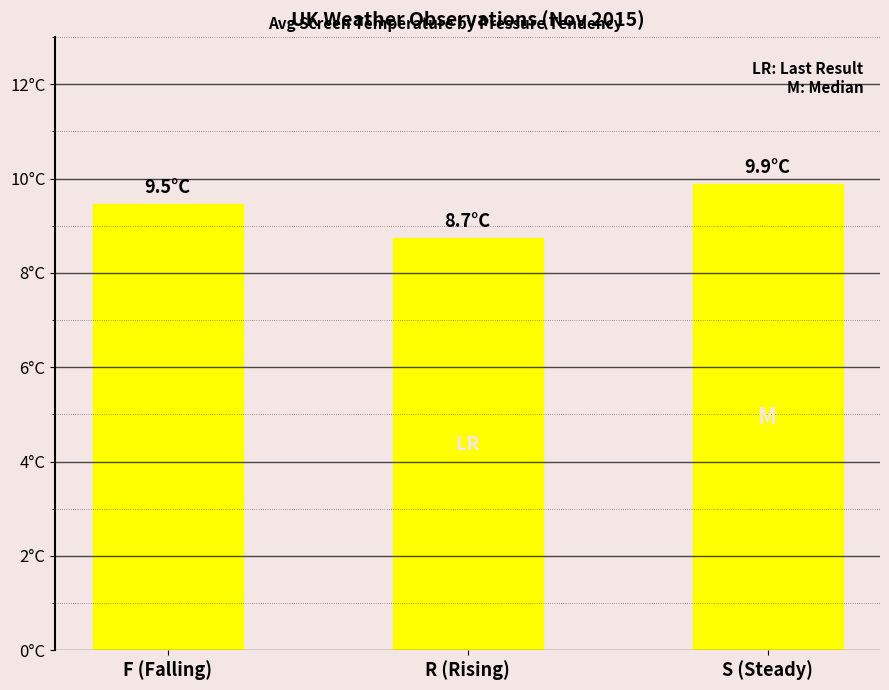

How many bars are there in total?

3